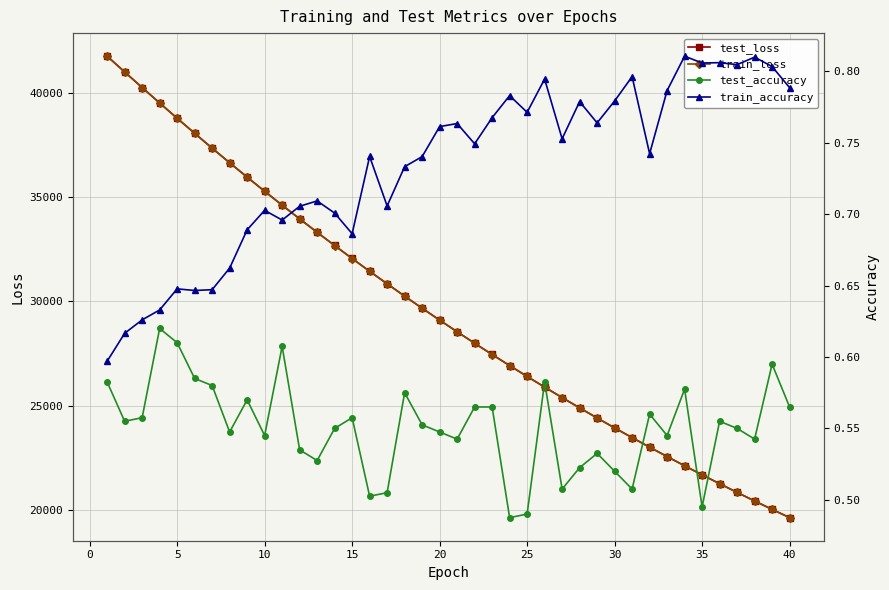

True or false: test_accuracy has more than 2 interior local peaks.

True